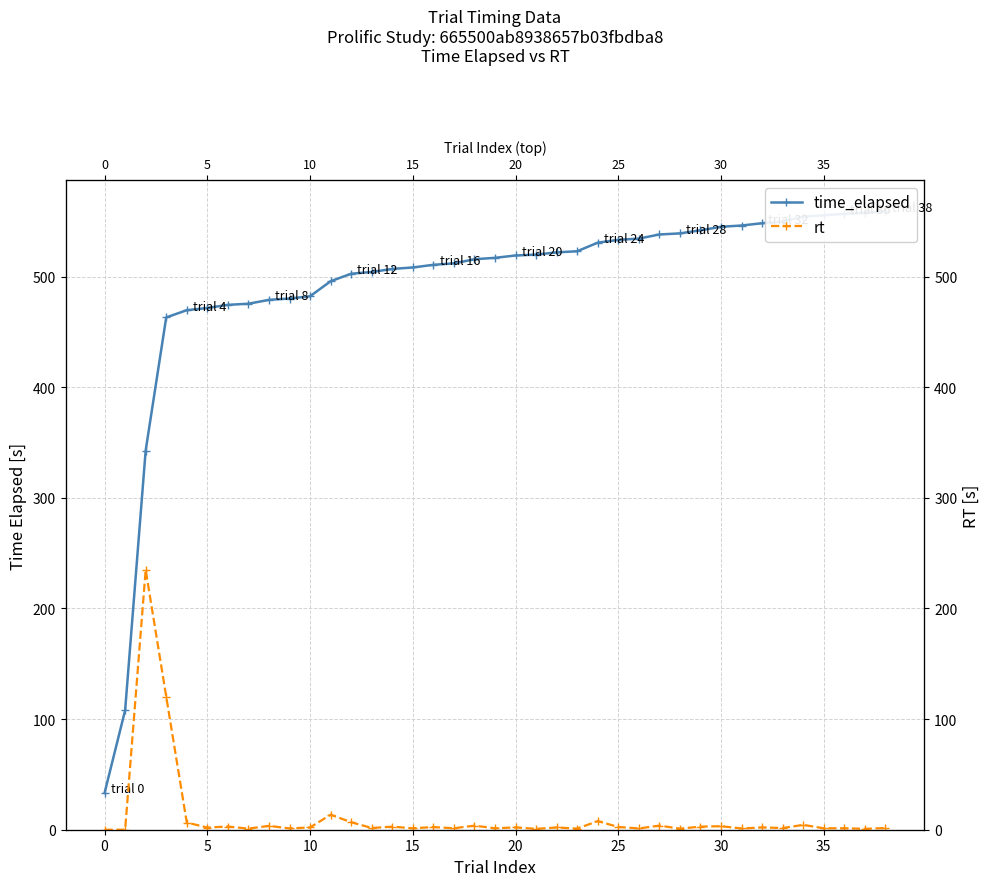

Between 10 and 37, which series saw the biggest shift?

time_elapsed